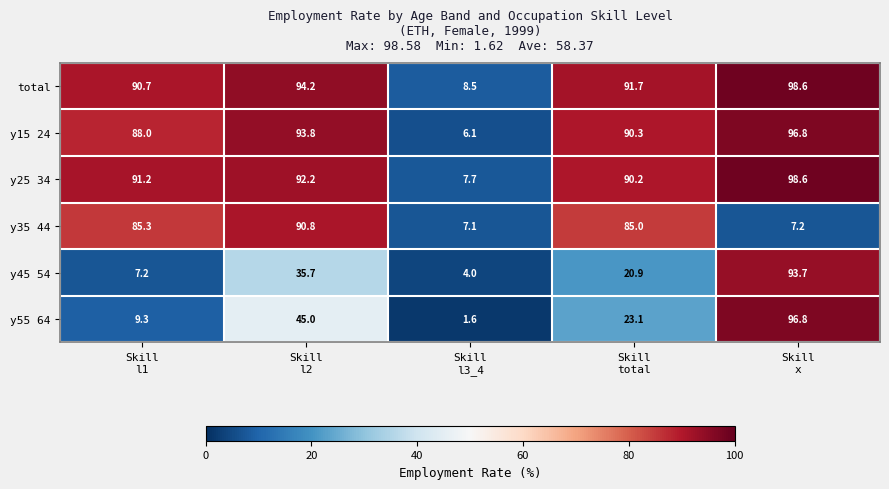

Count the number of data series in this chart.

6